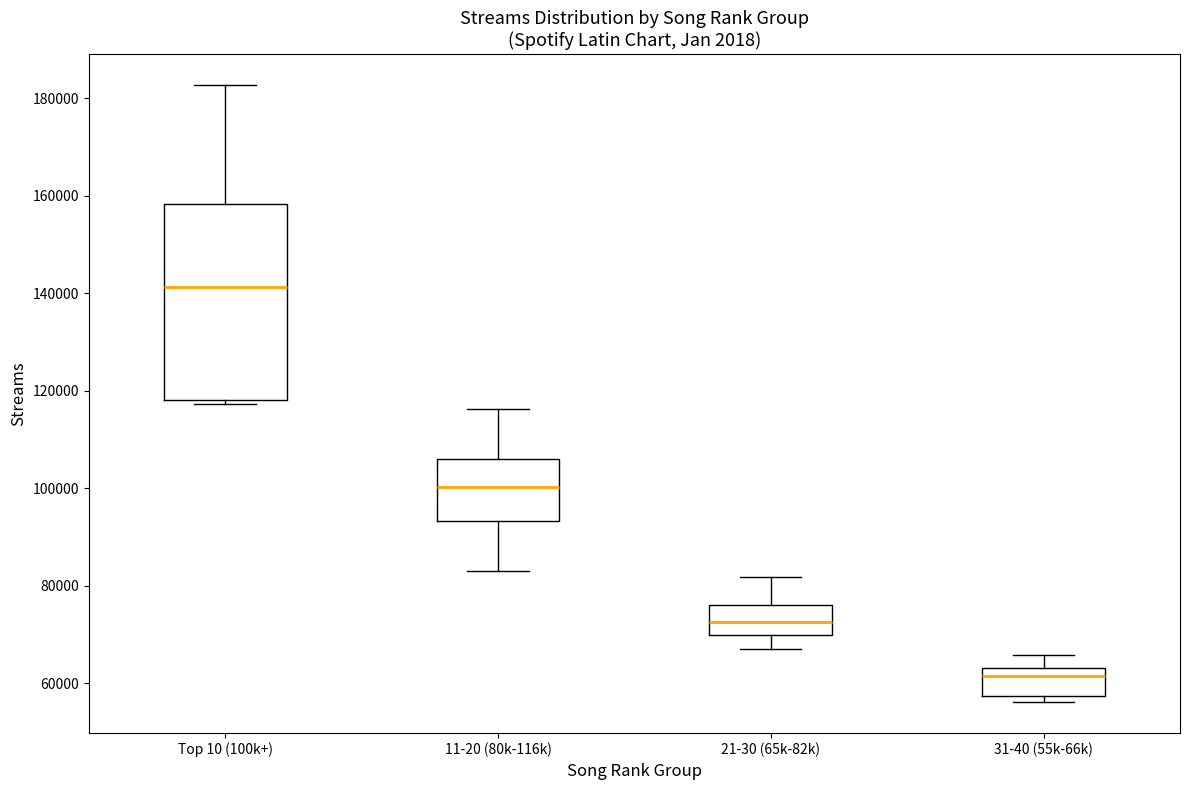

Reading left to right, transcribe this box plot: for each box, give where its median line is, the range the box spans, and where its two whiskers end, as read against the y-axis. The values are not printed on the chart, so give them approximately, as read against the axis.

Top 10 (100k+): median 142000, box 118000 to 158000, whiskers 118000 (just below the box's lower edge) to 182000
11-20 (80k-116k): median 100000, box 94000 to 106000, whiskers 84000 to 116000
21-30 (65k-82k): median 72000, box 70000 to 76000, whiskers 68000 to 82000
31-40 (55k-66k): median 62000, box 58000 to 64000, whiskers 56000 to 66000